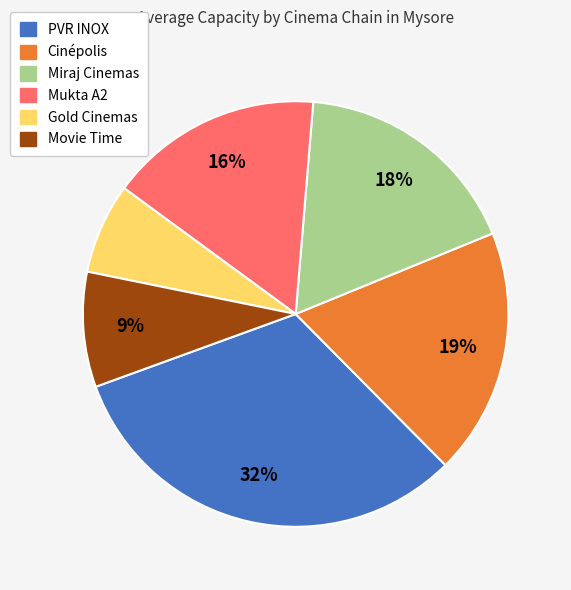

To the nearest percent, what is the difference between the PVR INOX and Gold Cinemas slice percentages?

25%